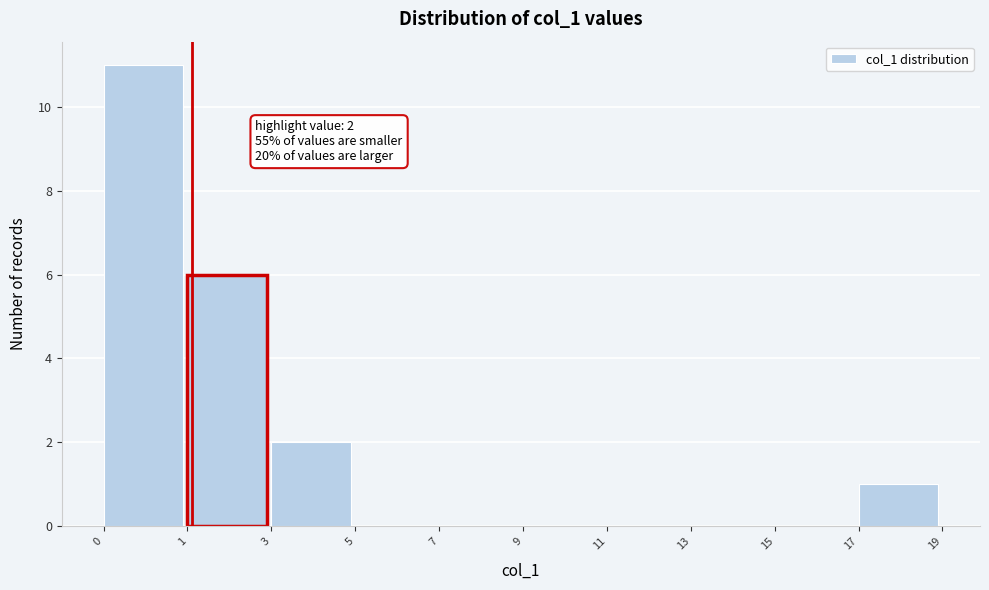

Reading right to left, what are all the values shown in this chart?

17=1	15=0	13=0	11=0	9=0	7=0	5=0	3=2	1=6	0=11